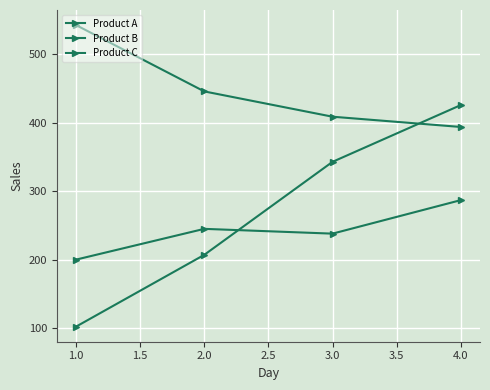

How many values in the Product B series are below 446?

2